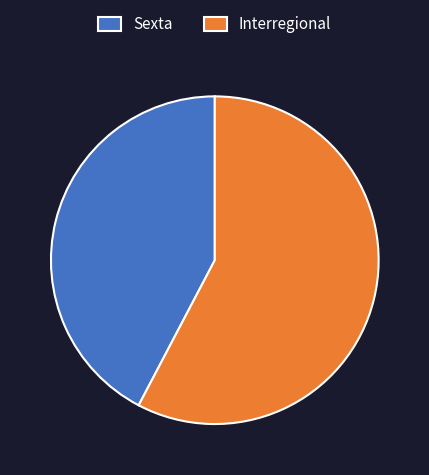

Rank the categories by value from highest to lowest.

Interregional, Sexta